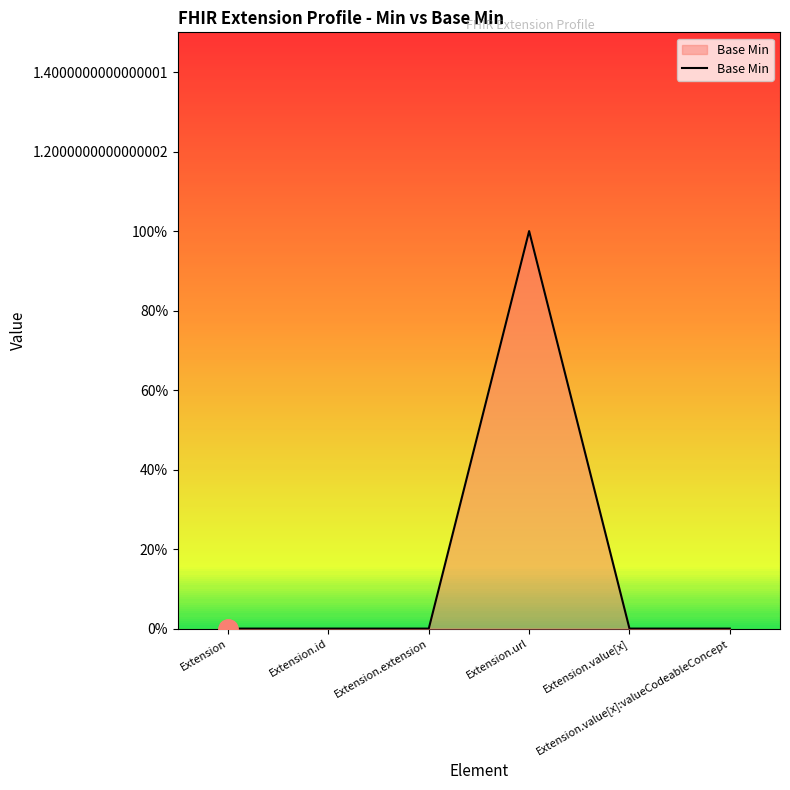

Reading left to right, list all the values displayed in this chart.

Extension=0	Extension.id=0	Extension.extension=0	Extension.url=1	Extension.value[x]=0	Extension.value[x]:valueCodeableConcept=0